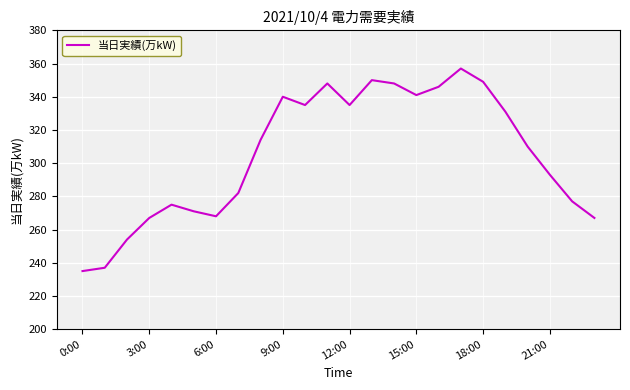

Does the chart have visible grid lines?

Yes